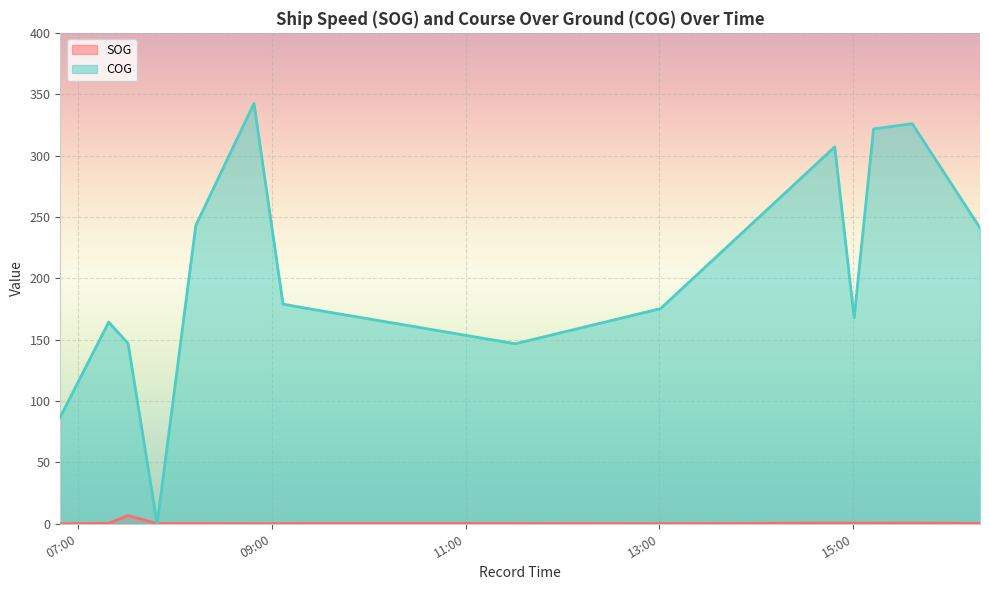

True or false: SOG has a value of 0.2 at 2024-04-16 08:13:08.

True